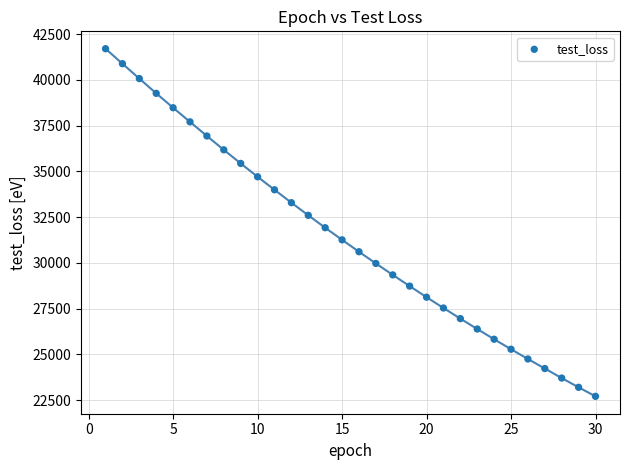

What is the range of X values (max minus min)?

29.0